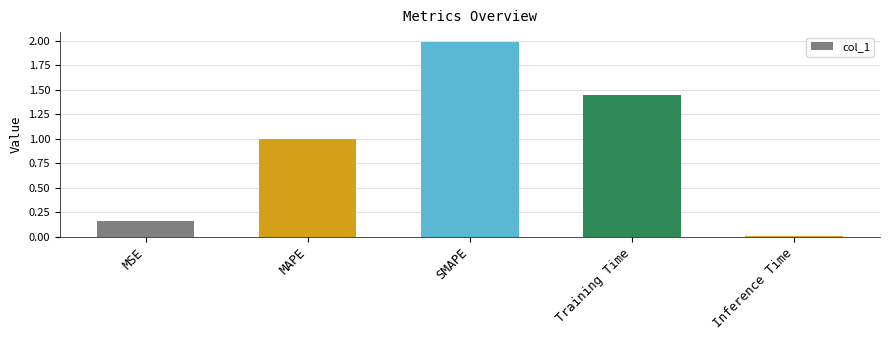

How many bars are there in total?

5